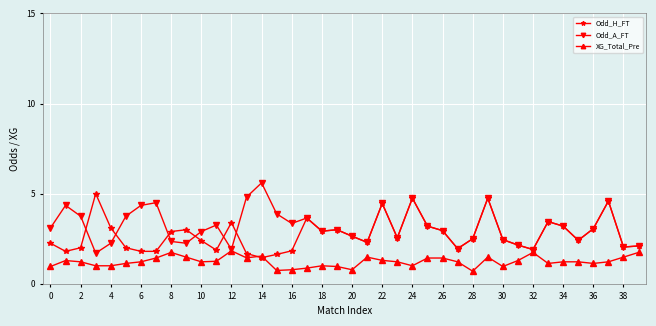

True or false: Odd_A_FT has more than 1 points higher than both neighbors.

True